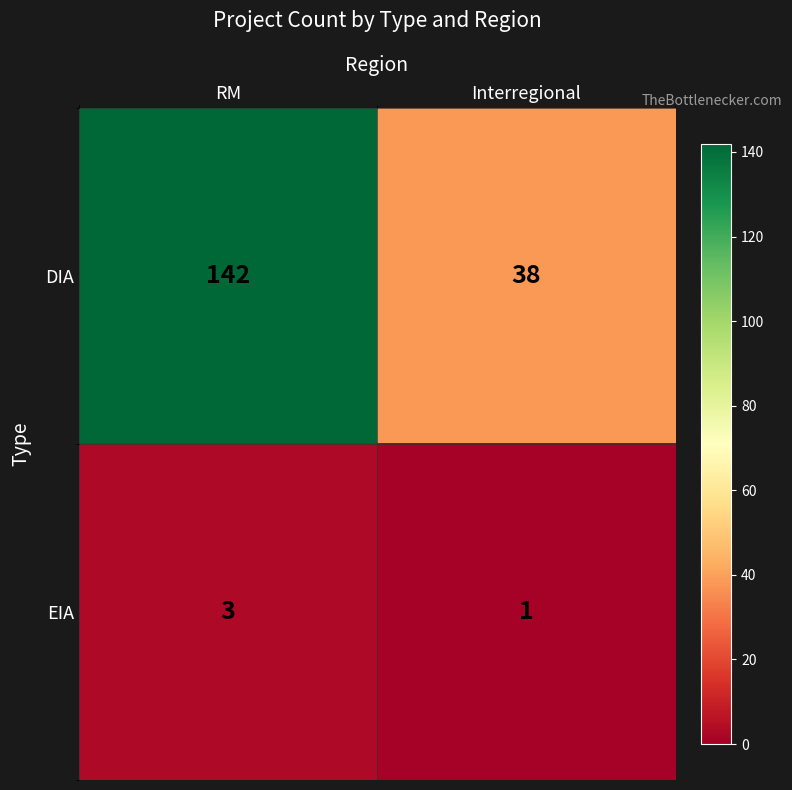

How many distinct data groups are displayed?

2